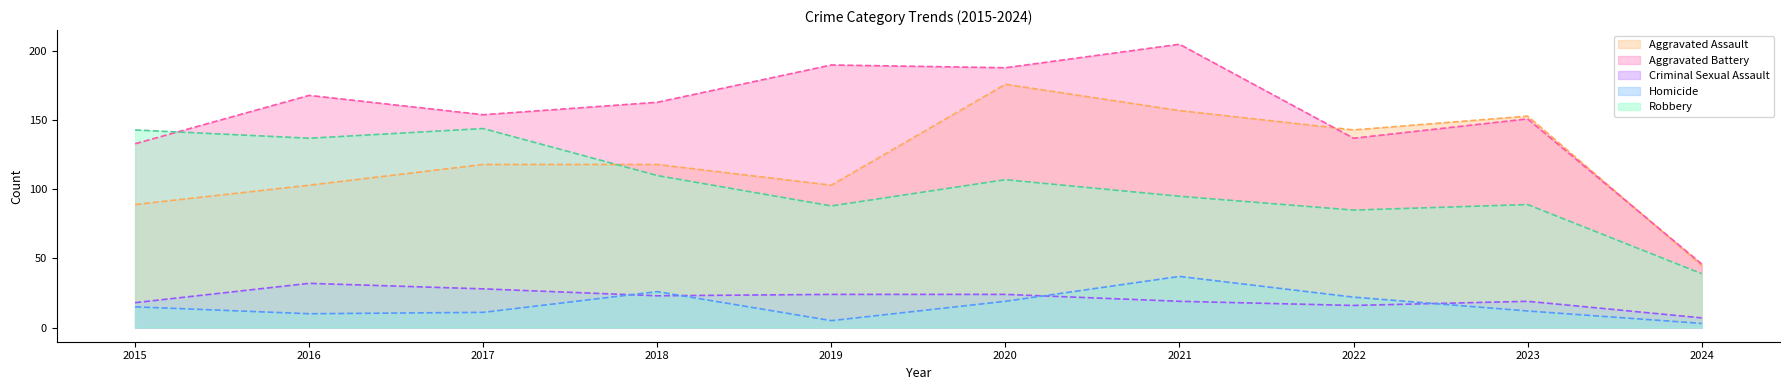

What value does the Criminal Sexual Assault series have at 2019?

24